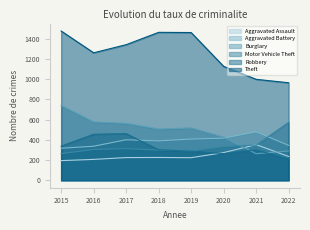

The value of Aggravated Battery at 2020 is 214. True or false?

False